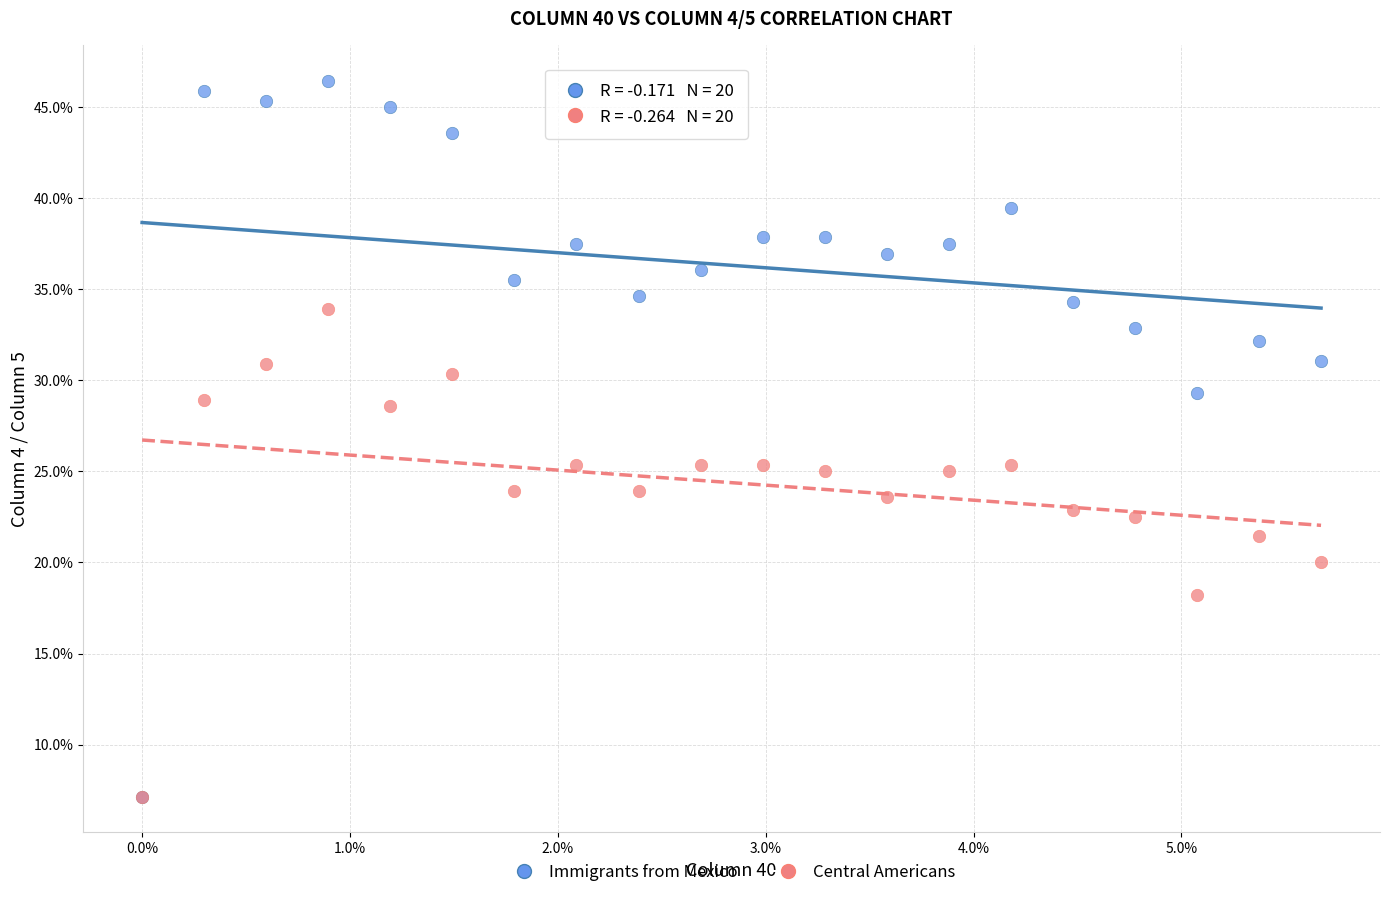

What are all the series names shown in the legend?

Immigrants from Mexico, Central Americans